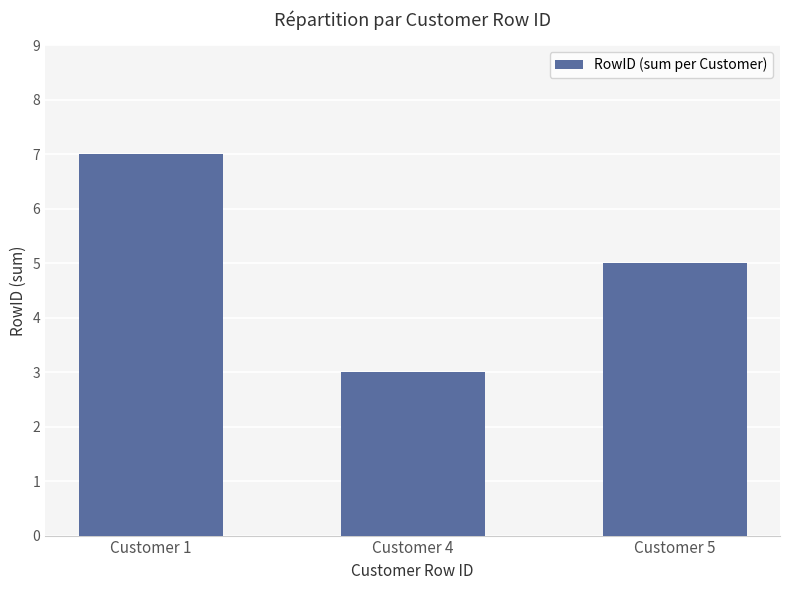

How many values are below 5?

1